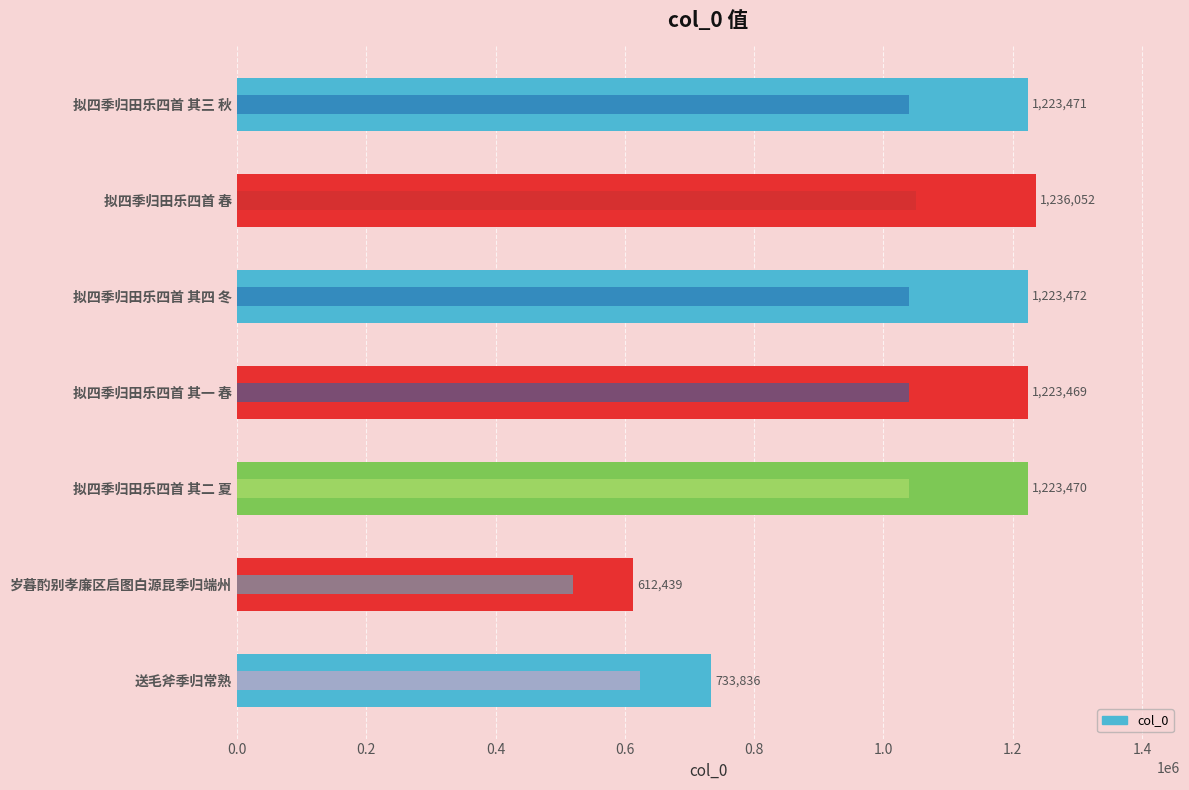

How many data points does each series have?

7